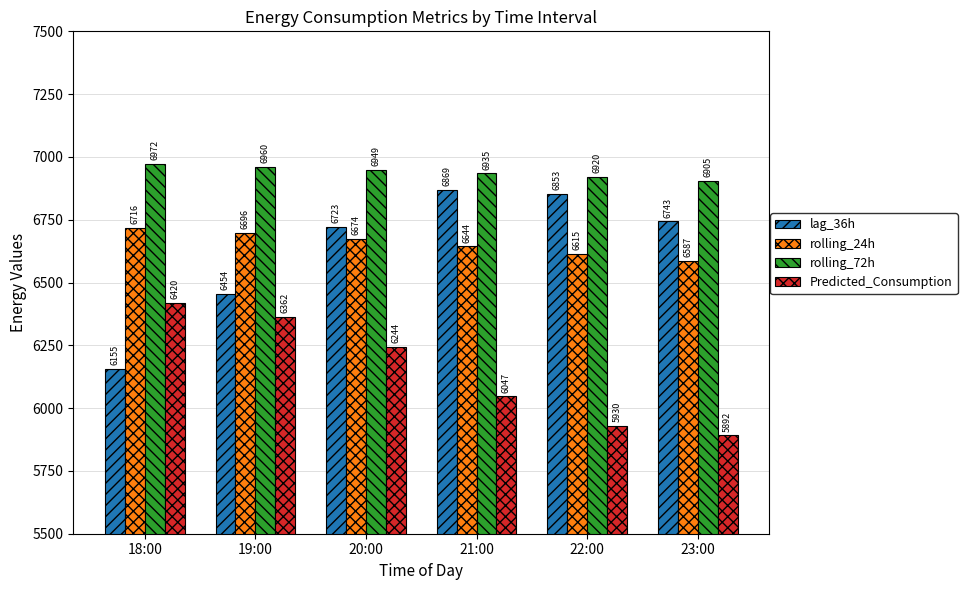

What is the minimum value shown in the chart?

5891.6